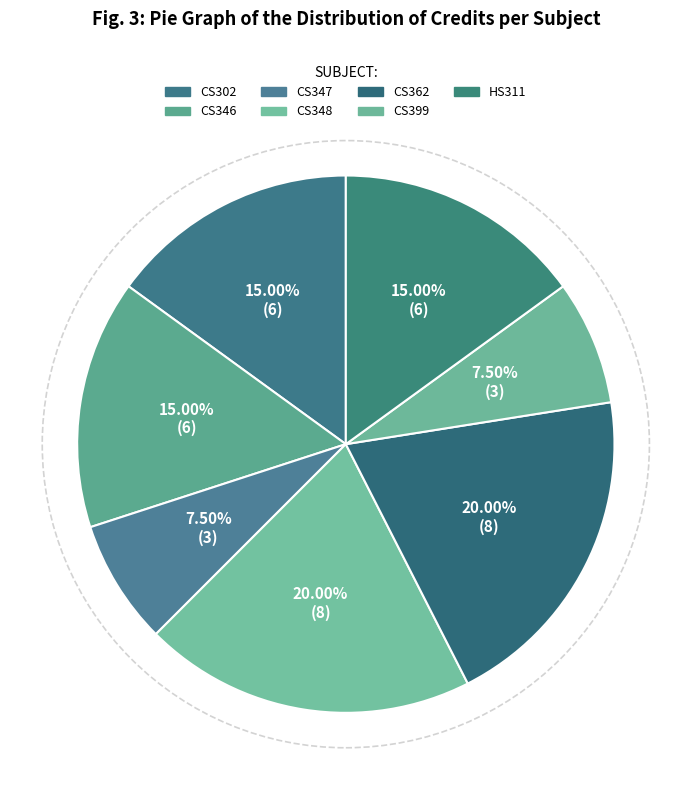

To the nearest percent, what is the difference between the HS311 and CS347 slice percentages?

8%